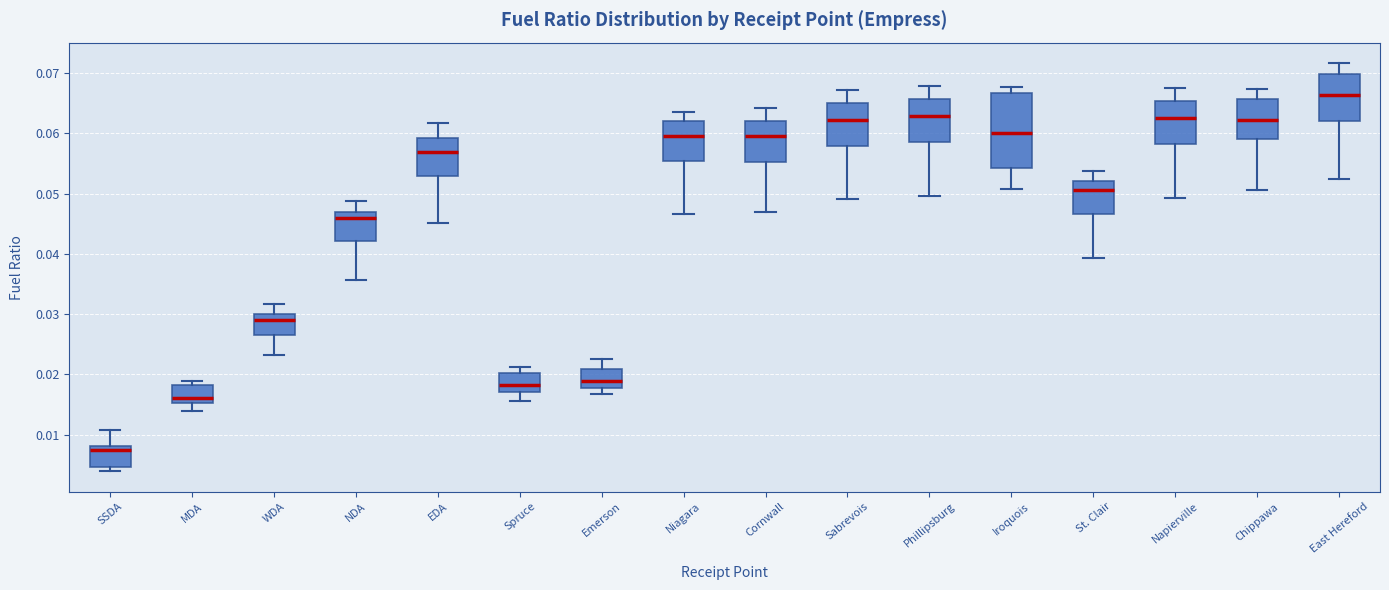

Reading left to right, transcribe this box plot: for each box, give where its median line is, the range the box spans, and where its two whiskers end, as read against the y-axis. The values are not printed on the chart, so give them approximately, as read against the axis.

SSDA: median 0.008 (just below the box's upper edge), box 0.005 to 0.008, whiskers 0.004 to 0.011
MDA: median 0.016, box 0.015 to 0.018, whiskers 0.014 to 0.019
WDA: median 0.029, box 0.027 to 0.030, whiskers 0.023 to 0.032
NDA: median 0.046, box 0.042 to 0.047, whiskers 0.036 to 0.049
EDA: median 0.057, box 0.053 to 0.059, whiskers 0.045 to 0.062
Spruce: median 0.018, box 0.017 to 0.020, whiskers 0.016 to 0.021
Emerson: median 0.019, box 0.018 to 0.021, whiskers 0.017 to 0.023
Niagara: median 0.060, box 0.055 to 0.062, whiskers 0.047 to 0.064
Cornwall: median 0.060, box 0.055 to 0.062, whiskers 0.047 to 0.064
Sabrevois: median 0.062, box 0.058 to 0.065, whiskers 0.049 to 0.067
Phillipsburg: median 0.063, box 0.059 to 0.066, whiskers 0.050 to 0.068
Iroquois: median 0.060, box 0.054 to 0.067, whiskers 0.051 to 0.068
St. Clair: median 0.051, box 0.047 to 0.052, whiskers 0.039 to 0.054
Napierville: median 0.063, box 0.058 to 0.065, whiskers 0.049 to 0.068
Chippawa: median 0.062, box 0.059 to 0.066, whiskers 0.051 to 0.067
East Hereford: median 0.066, box 0.062 to 0.070, whiskers 0.052 to 0.072